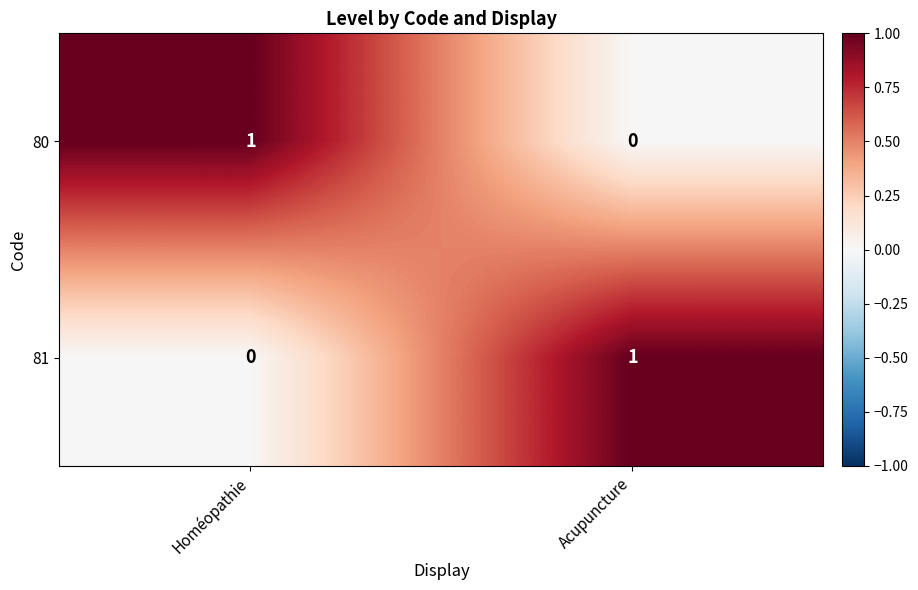

The 80 series shows 1 at Acupuncture. True or false?

False